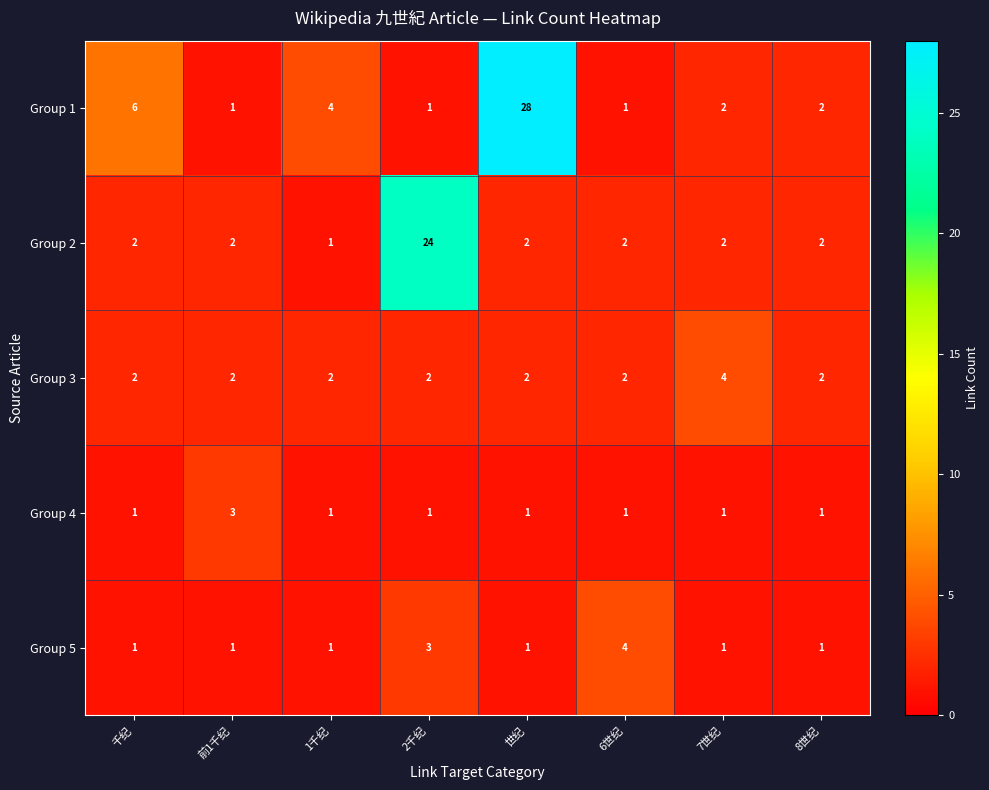

What is the total value across all series at 千纪?

12